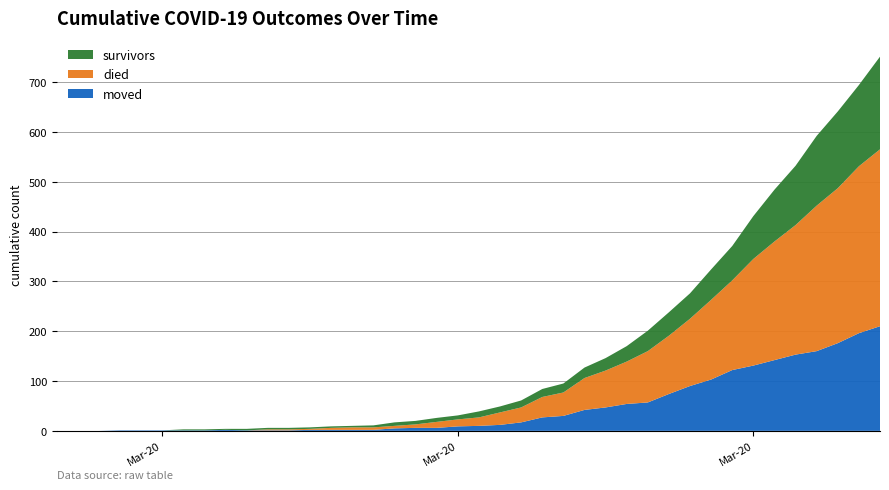

Reading left to right, extract all data points from this chart.

survivors: 0	0	0	0	0	0	2	2	2	3	3	3	3	3	3	4	7	7	8	8	12	12	14	16	18	21	25	31	41	47	51	61	69	86	104	119	140	154	163	186
died: 0	0	0	0	0	0	0	0	0	0	2	2	2	4	5	5	5	7	12	14	17	25	30	41	47	64	74	85	103	117	135	160	180	214	238	260	292	311	335	355
moved: 0	0	0	1	1	1	1	1	2	1	1	1	2	2	2	2	5	6	6	9	10	12	17	27	30	42	47	54	57	74	90	103	122	131	142	153	160	176	196	210